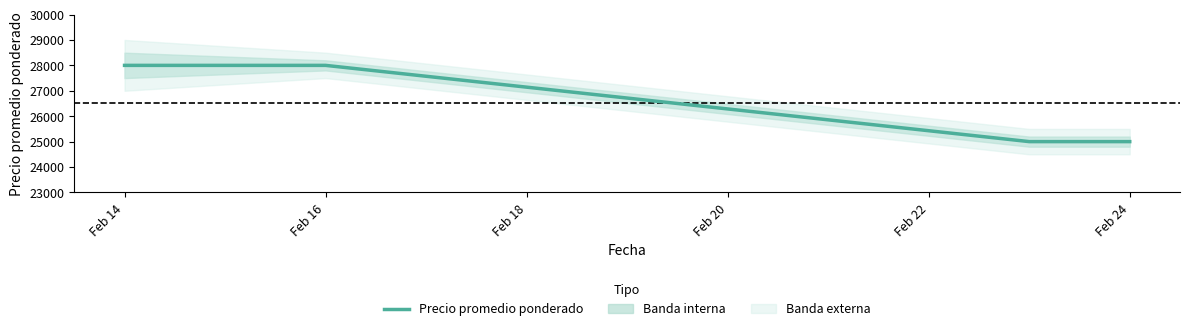

Approximately how many times larger is the value at Feb 16 compared to Feb 14?

1.0